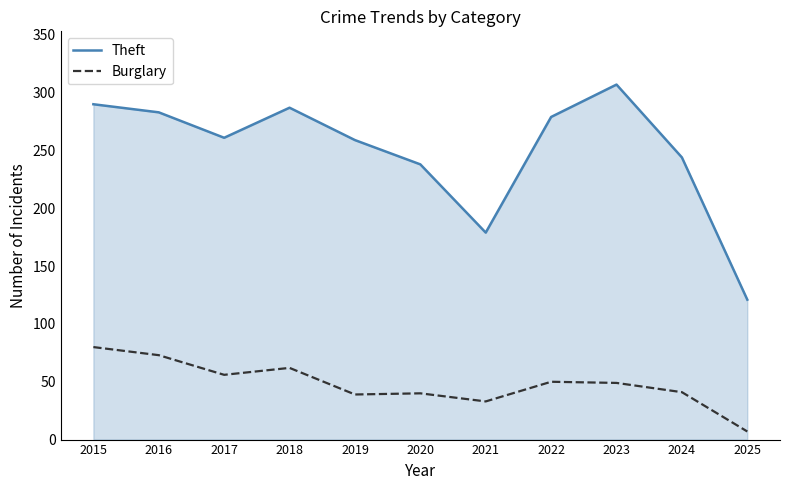

List the series in order of their overall mean, highest first.

Theft, Burglary